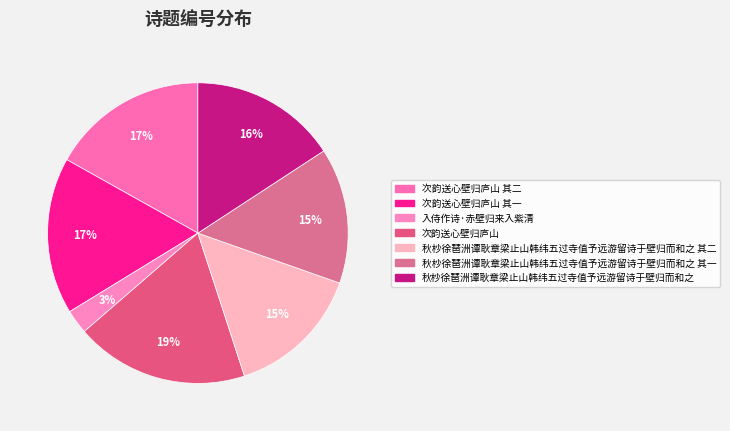

Count the number of slices in the pie.

7